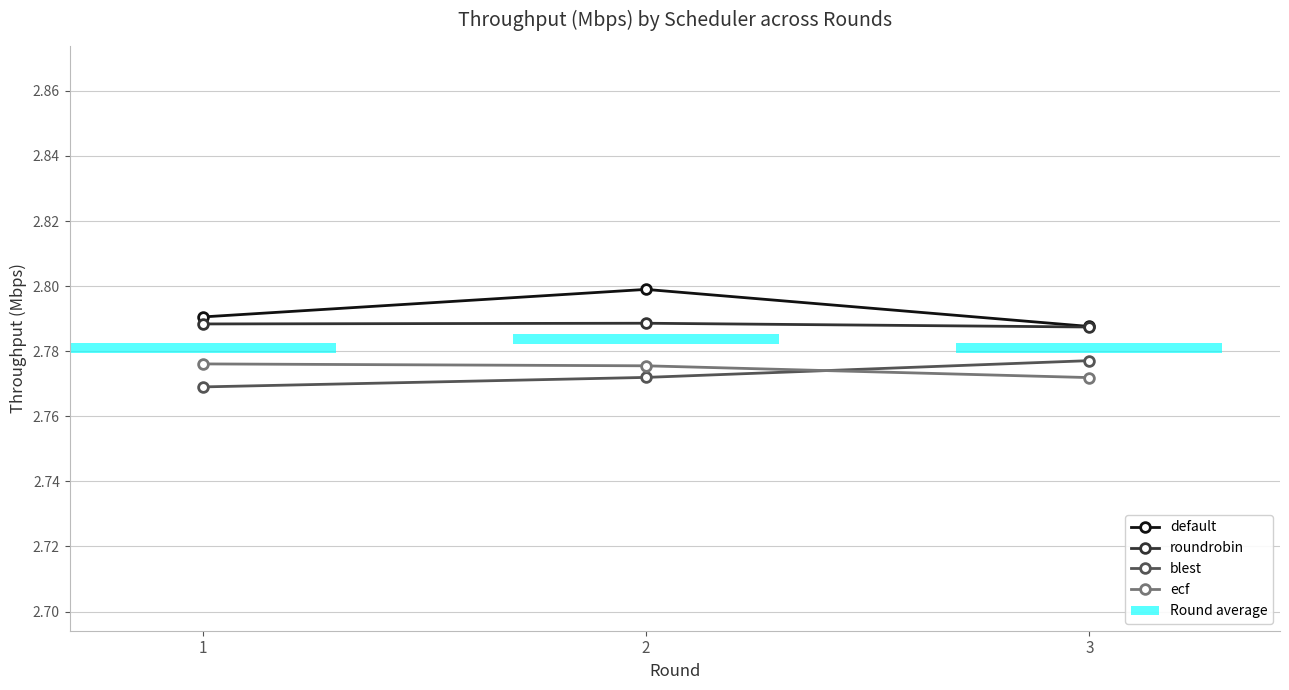

True or false: roundrobin has a value of 2.8 at 3.

True